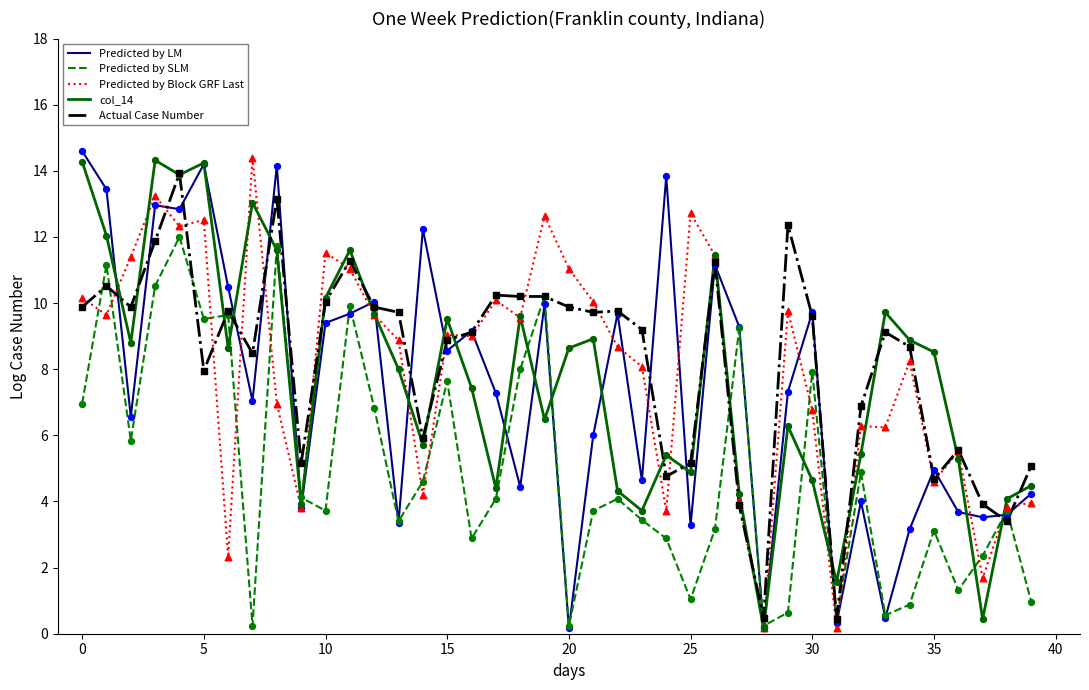

Which series has the largest total across all categories?

Actual Case Number